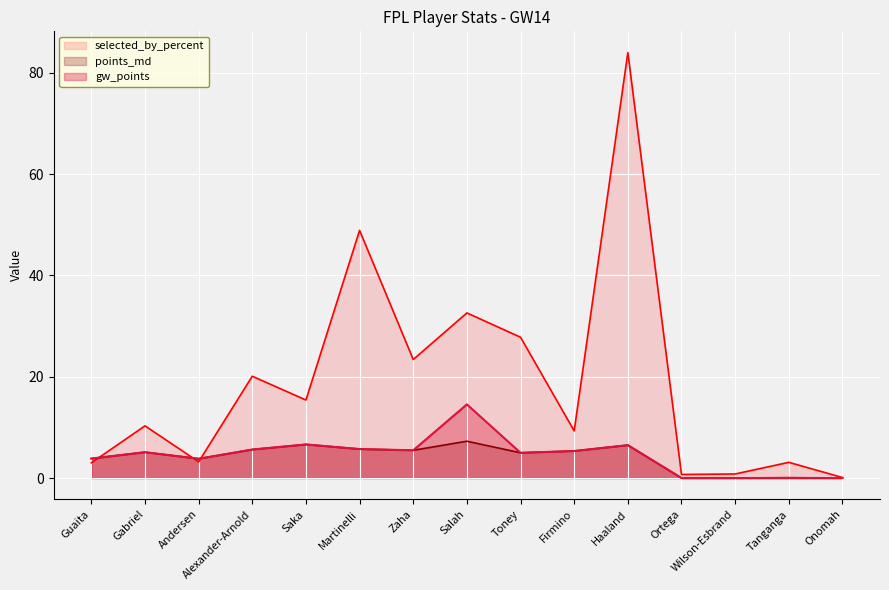

The value of gw_points at Alexander-Arnold is 2.9. True or false?

False